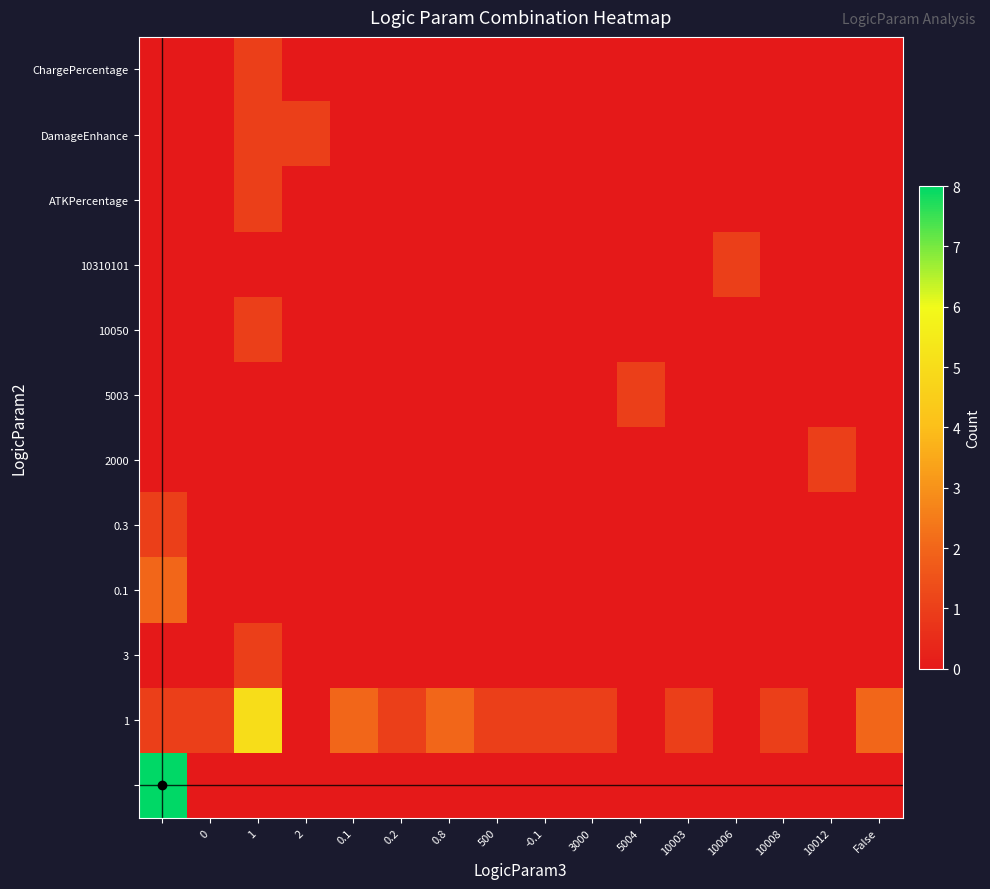

Count the number of data series in this chart.

12